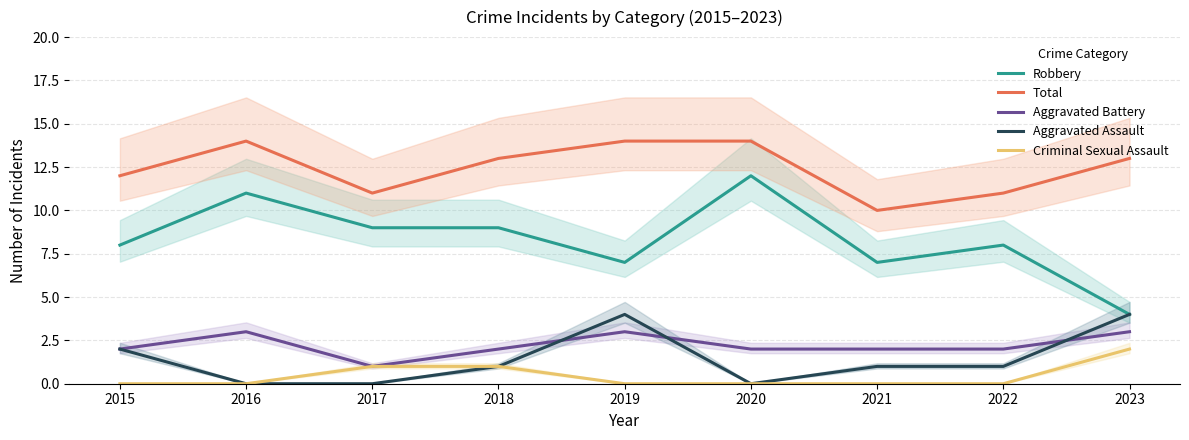

True or false: Robbery and Aggravated Battery intersect in this chart.

False